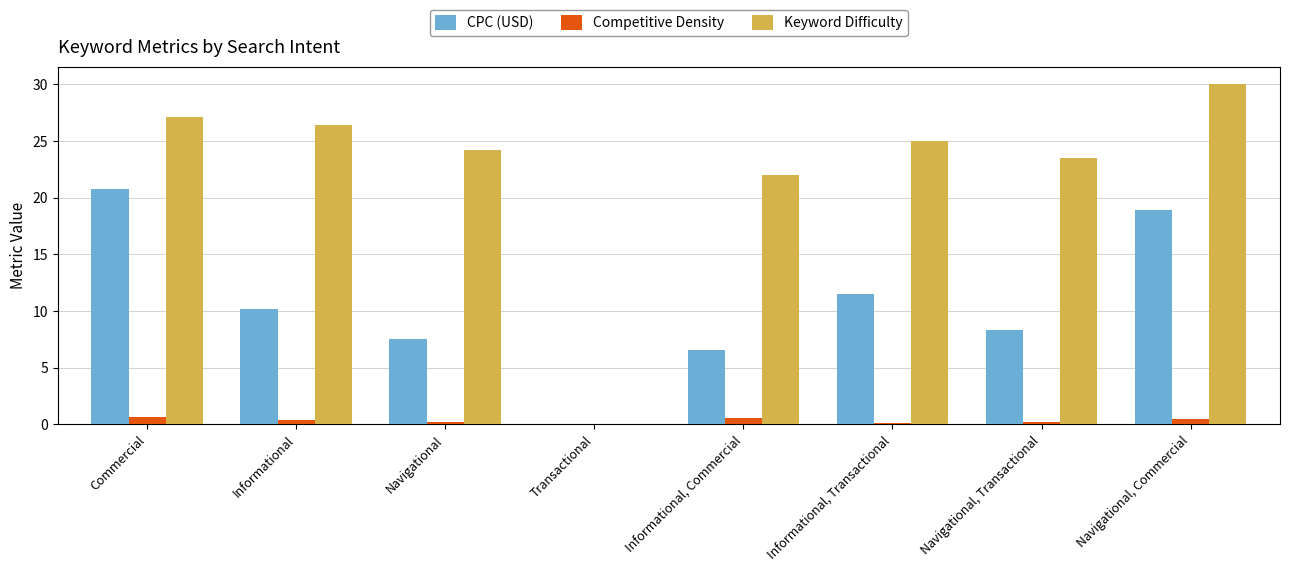

How many groups of bars are there?

8